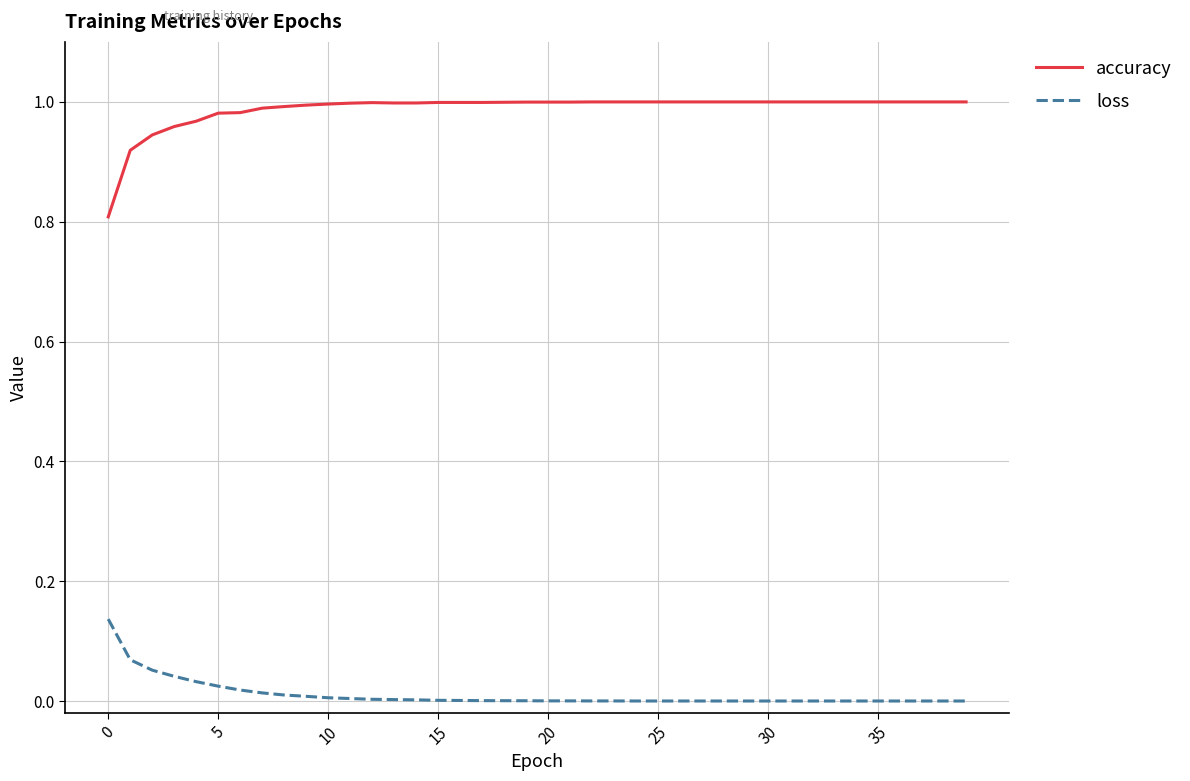

True or false: loss and accuracy intersect in this chart.

False